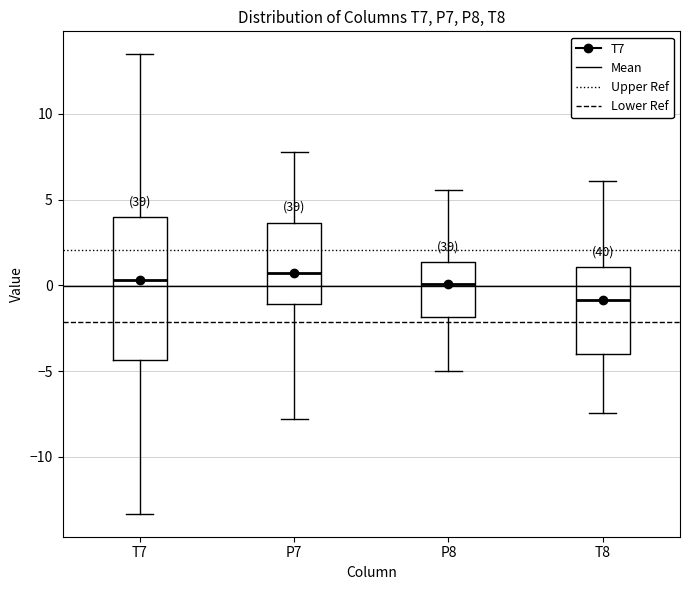

Reading left to right, read every box against the y-axis: the position of its median line, the range the box covers, and the ends of its whiskers. The values are not printed on the chart, so give them approximately, as read against the axis.

T7: median 0.5, box -4.5 to 4.0, whiskers -13.5 to 13.5
P7: median 0.5, box -1.0 to 3.5, whiskers -8.0 to 8.0
P8: median 0.0, box -2.0 to 1.5, whiskers -5.0 to 5.5
T8: median -1.0, box -4.0 to 1.0, whiskers -7.5 to 6.0